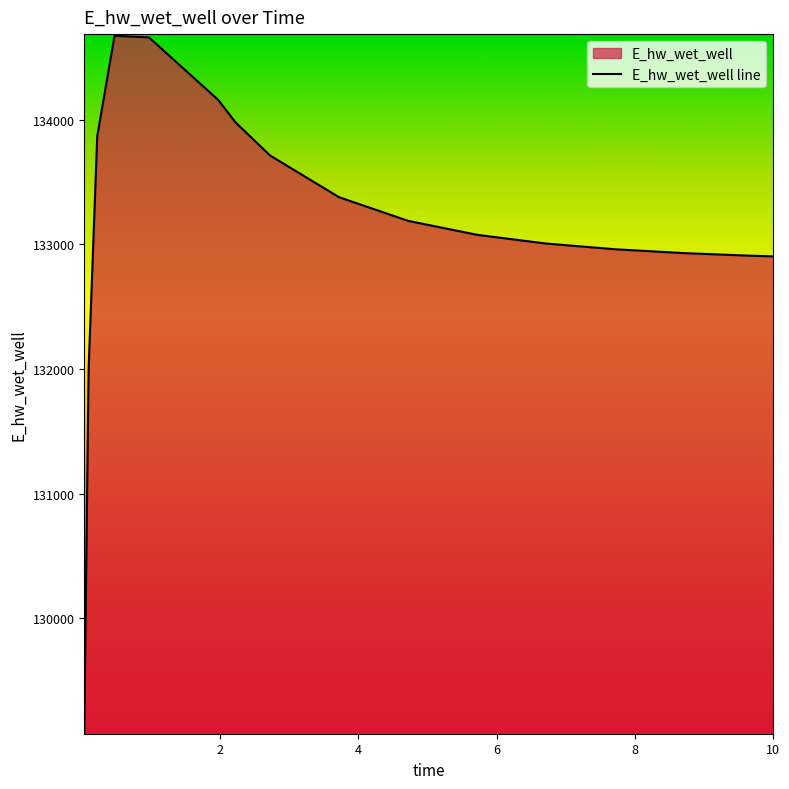

How many lines are shown in the chart?

1